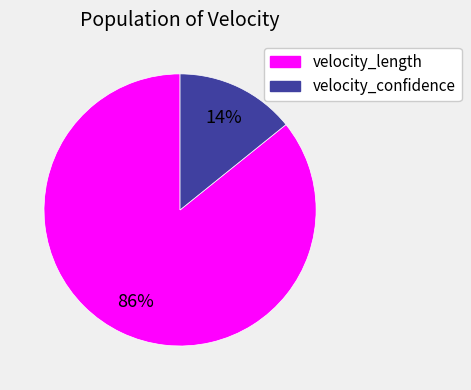

Combined, do velocity_length and velocity_confidence account for over 50%?

Yes